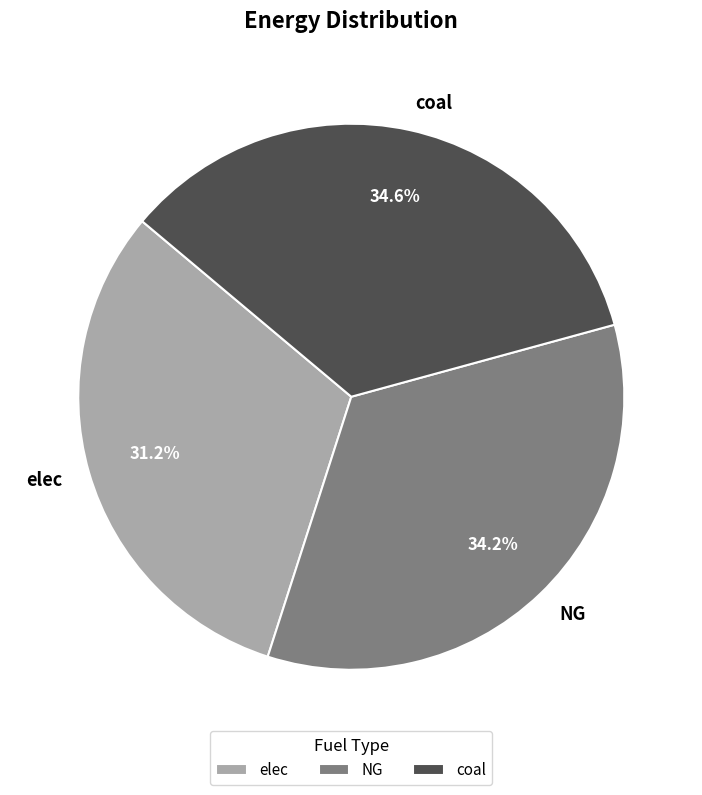

What is the ratio of the value at coal to the value at elec?

1.1